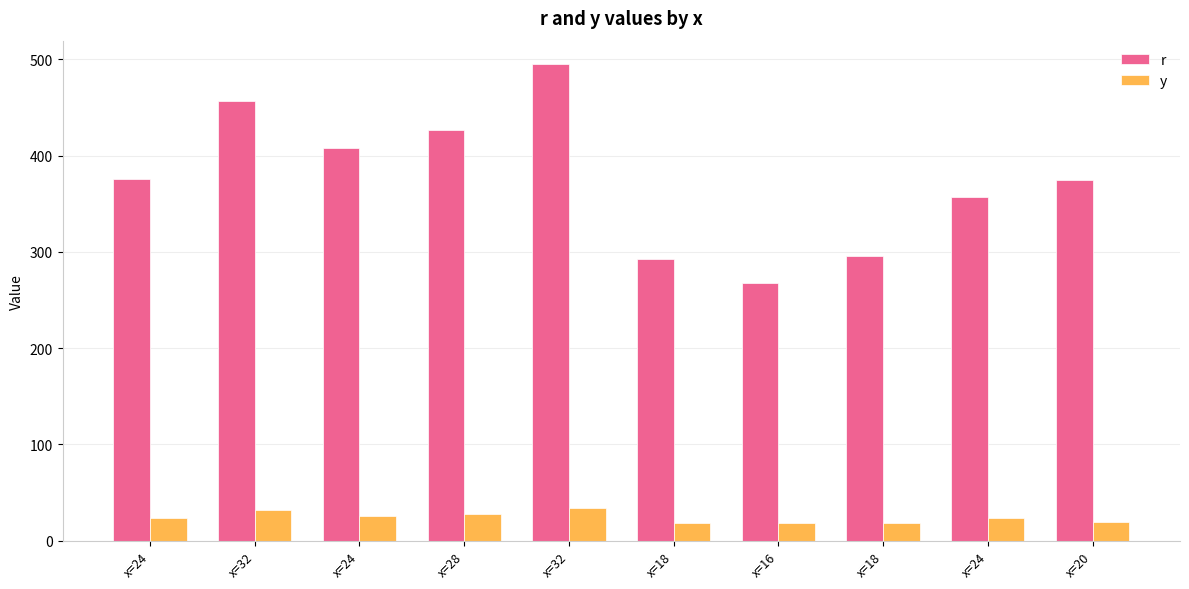

What are all the series names shown in the legend?

r, y